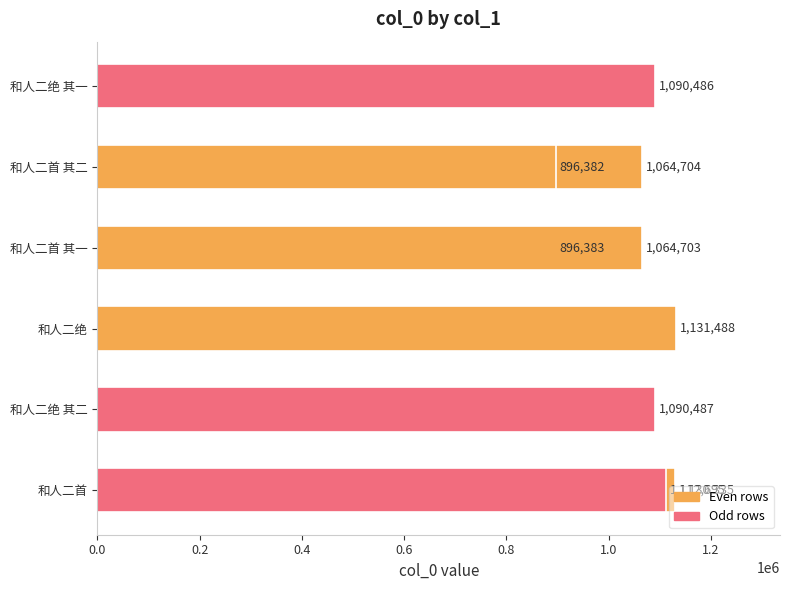

What is the average value?

1053074